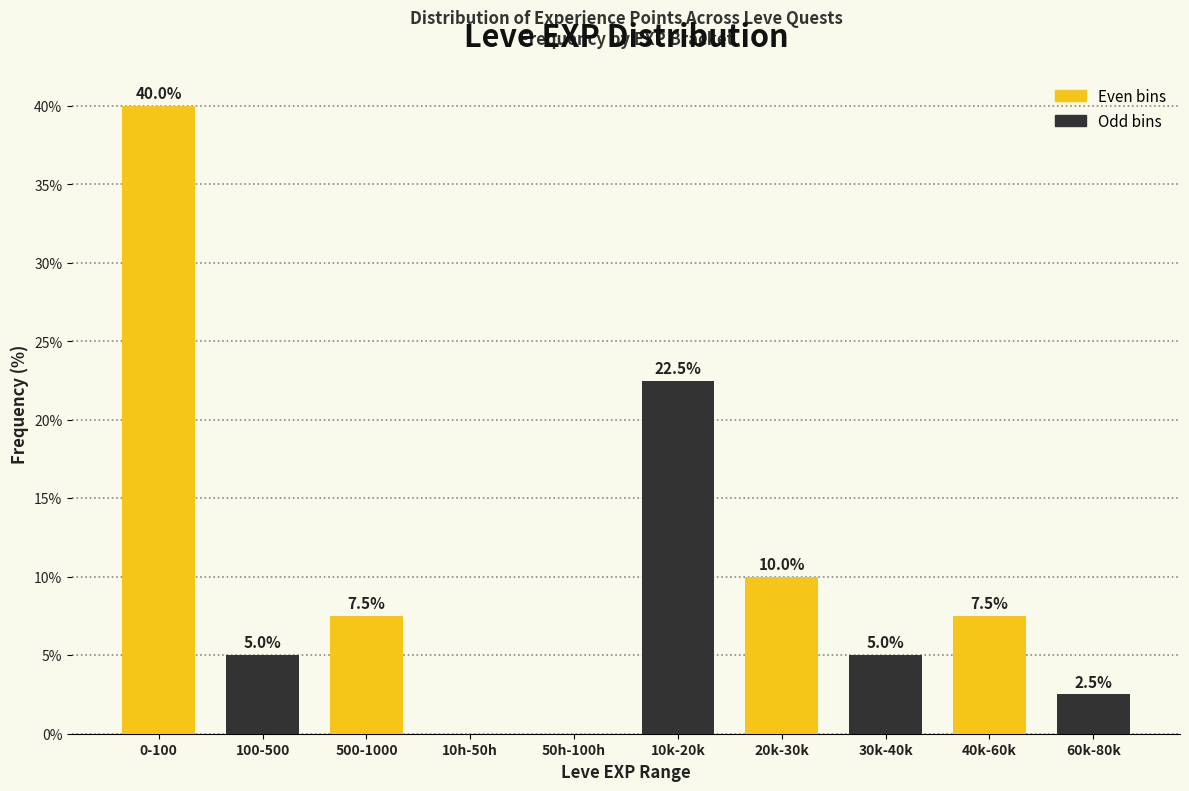

Reading left to right, transcribe all the data shown in this chart.

0-100=40.0	100-500=5.0	500-1000=7.5	10h-50h=0.0	50h-100h=0.0	10k-20k=22.5	20k-30k=10.0	30k-40k=5.0	40k-60k=7.5	60k-80k=2.5